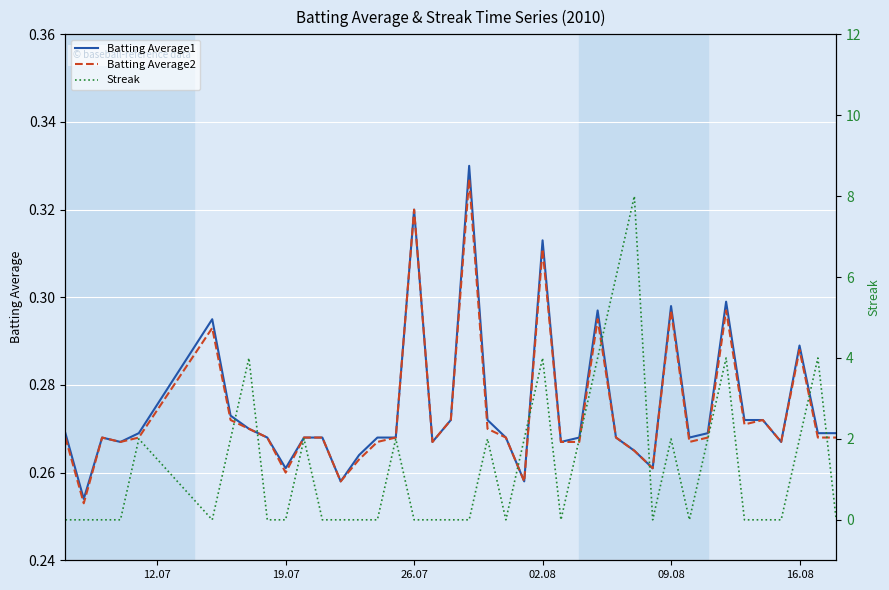

The value of Batting Average1 at 02.08 is 0.5. True or false?

False